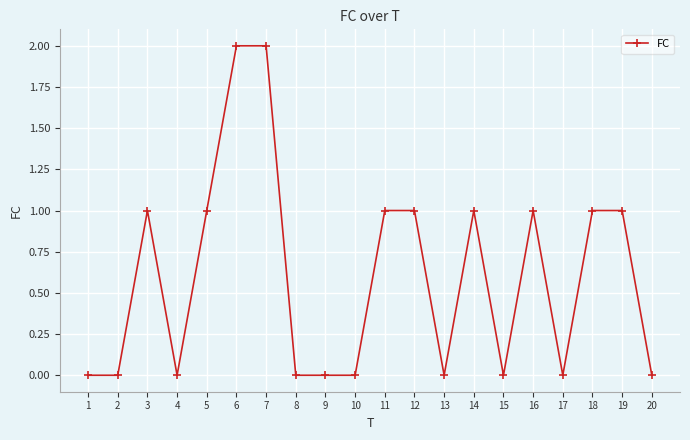

Between 16 and 7, which is larger?

7